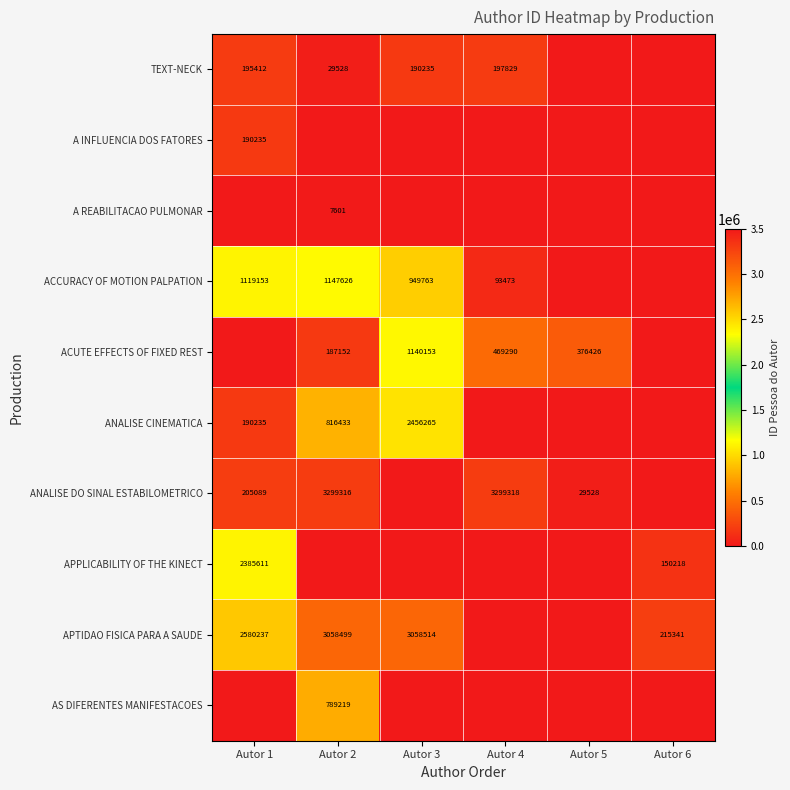

True or false: TEXT-NECK has a value of 190235 at Autor 3.

True